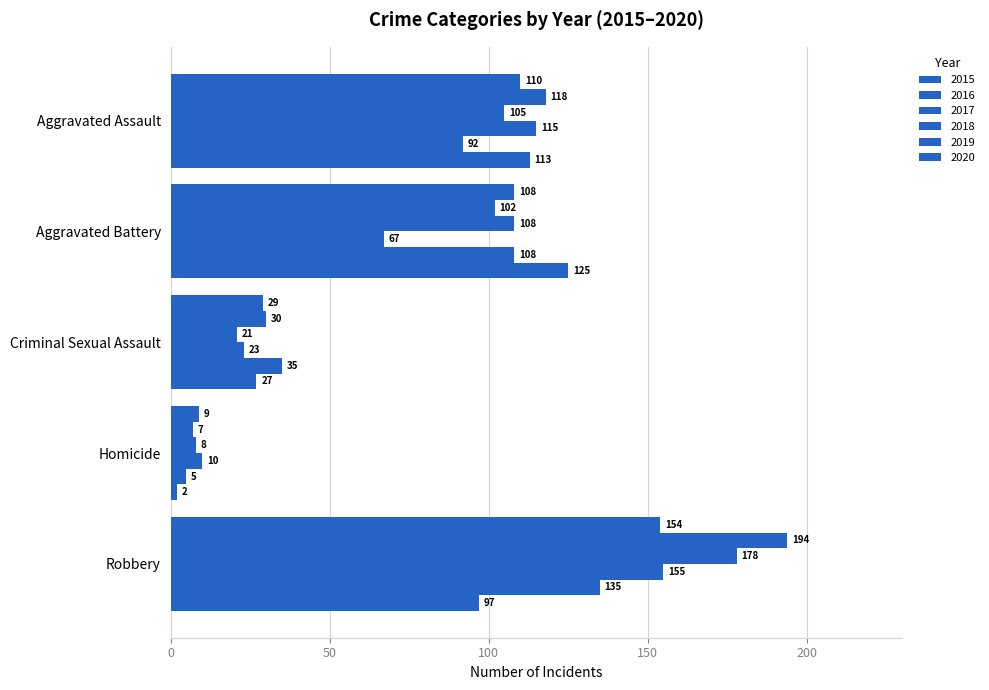

What is the difference between the 2015 values at Homicide and Criminal Sexual Assault?

20